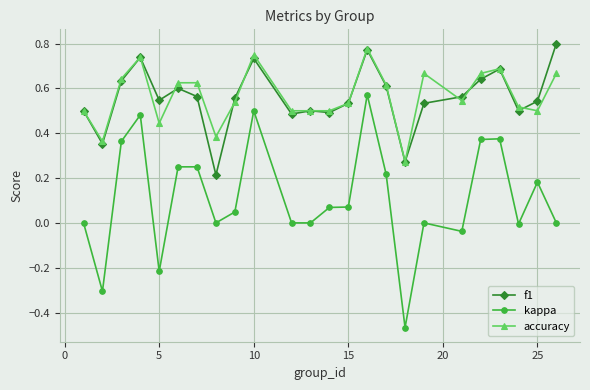

True or false: kappa and accuracy intersect in this chart.

False